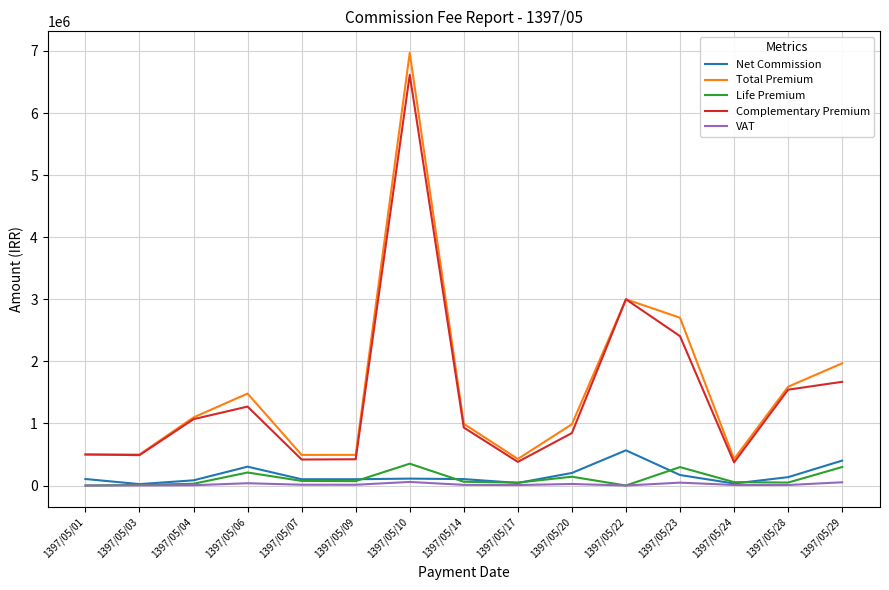

At which label is Net Commission closest to 294837?

1397/05/06